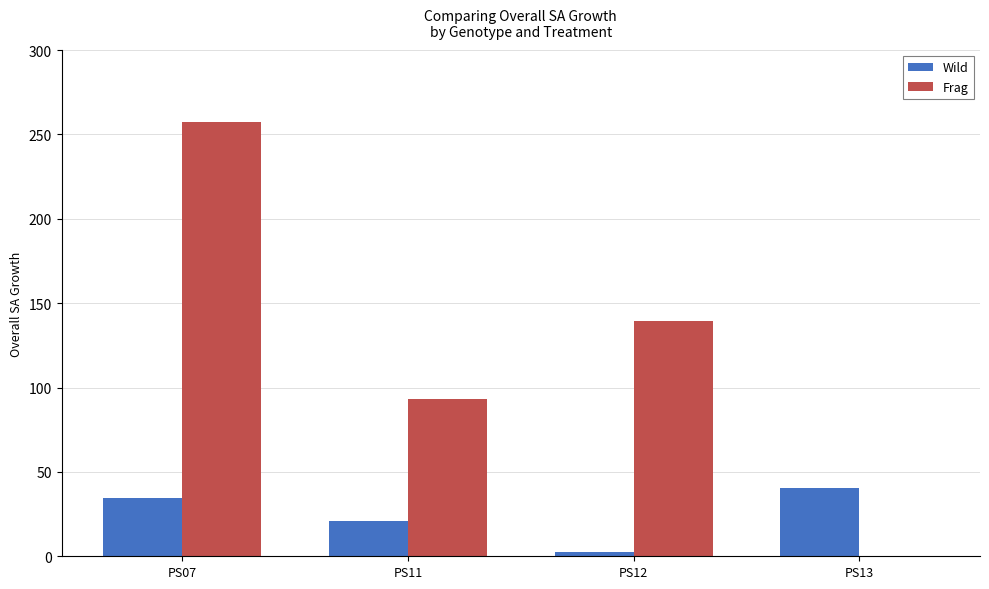

What is the total value across all series at PS07?

292.0